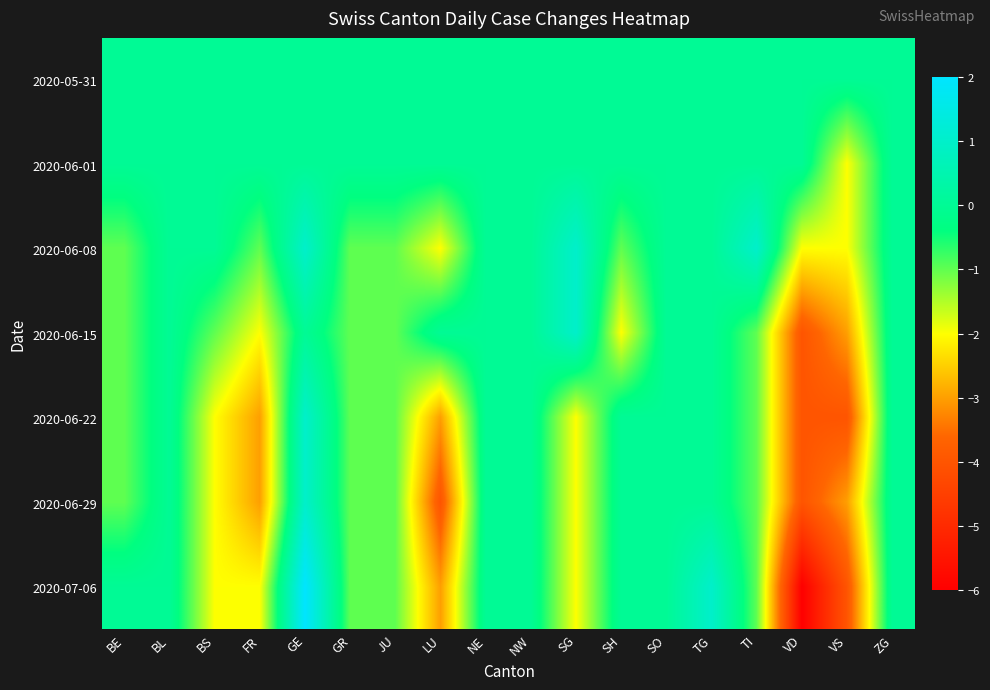

Reading left to right, transcribe all the data shown in this chart.

2020-05-31: BE=0	BL=0	BS=0	FR=0	GE=0	GR=0	JU=0	LU=0	NE=0	NW=0	SG=0	SH=0	SO=0	TG=0	TI=0	VD=0	VS=0	ZG=0
2020-06-01: BE=0	BL=0	BS=0	FR=0	GE=0	GR=0	JU=0	LU=0	NE=0	NW=0	SG=0	SH=0	SO=0	TG=0	TI=0	VD=0	VS=-2	ZG=0
2020-06-08: BE=-1	BL=0	BS=0	FR=-1	GE=1	GR=-1	JU=-1	LU=-2	NE=0	NW=0	SG=1	SH=-1	SO=0	TG=0	TI=1	VD=-2	VS=-2	ZG=0
2020-06-15: BE=-1	BL=0	BS=-1	FR=-2	GE=0	GR=-1	JU=-1	LU=0	NE=0	NW=0	SG=1	SH=-2	SO=0	TG=0	TI=-1	VD=-4	VS=-3	ZG=0
2020-06-22: BE=-1	BL=0	BS=-2	FR=-3	GE=1	GR=-1	JU=-1	LU=-3	NE=0	NW=0	SG=-2	SH=0	SO=0	TG=0	TI=-1	VD=-4	VS=-4	ZG=0
2020-06-29: BE=-1	BL=0	BS=-2	FR=-3	GE=1	GR=-1	JU=-1	LU=-4	NE=0	NW=0	SG=-2	SH=0	SO=0	TG=0	TI=-1	VD=-4	VS=-3	ZG=0
2020-07-06: BE=0	BL=0	BS=-2	FR=-2	GE=2	GR=-1	JU=-1	LU=-3	NE=0	NW=0	SG=-2	SH=0	SO=0	TG=1	TI=-1	VD=-6	VS=-4	ZG=0